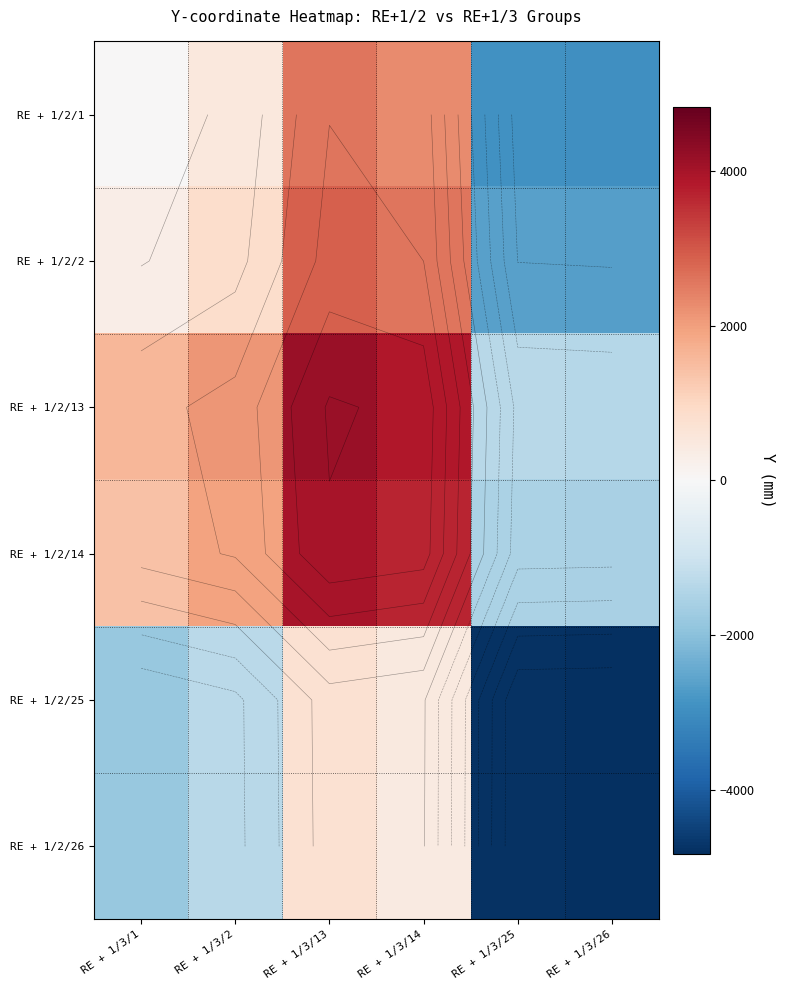

How many positive values does the RE + 1/2/26 series have?

2